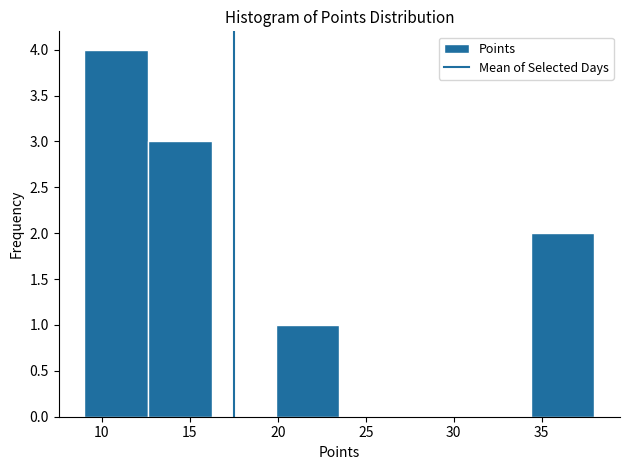

Reading left to right, list every bar in this chart as the range it spans on the x-axis followed by its height. Neither the bar edges nor the heights are printed on the chart, so give them approximately, as read against the axes.

9.0 to 12.5: 4
12.5 to 16.5: 3
16.5 to 20.0: 0
20.0 to 23.5: 1
23.5 to 27.0: 0
27.0 to 31.0: 0
31.0 to 34.5: 0
34.5 to 38.0: 2